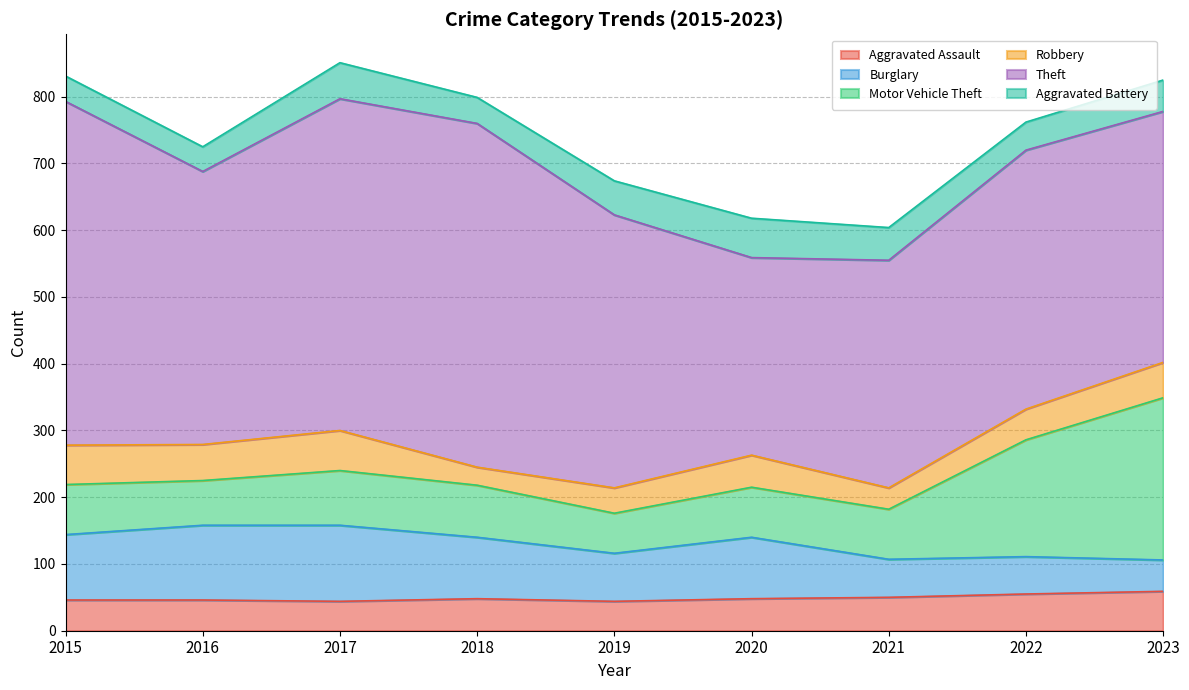

Which series changed the most between 2015 and 2022?

Theft